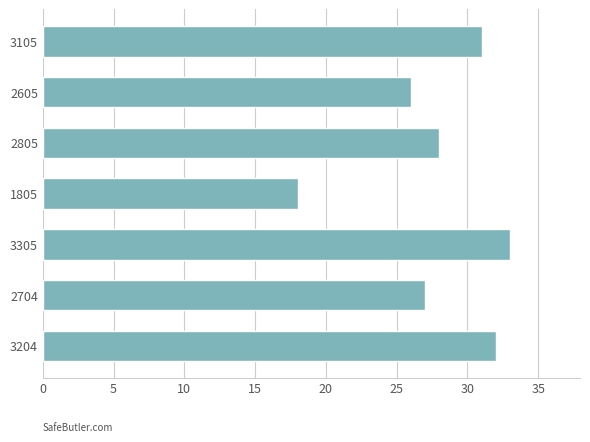

Does the chart contain any negative values?

No